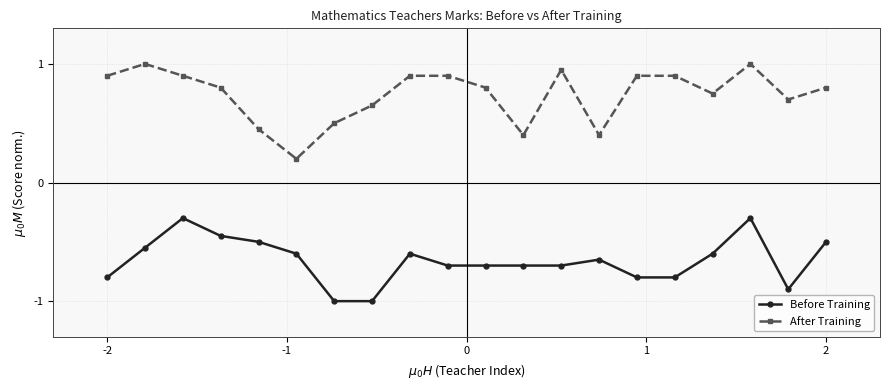

What is the value of the After Training point at the 6th from the left?

0.2